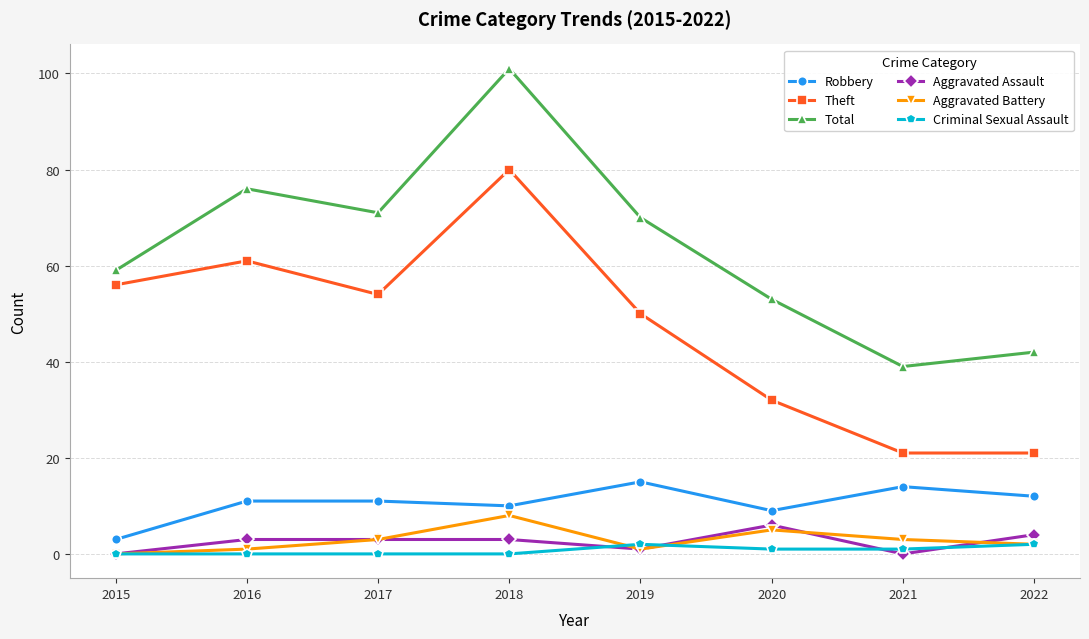

What is the difference between the Theft values at 2020 and 2022?

11